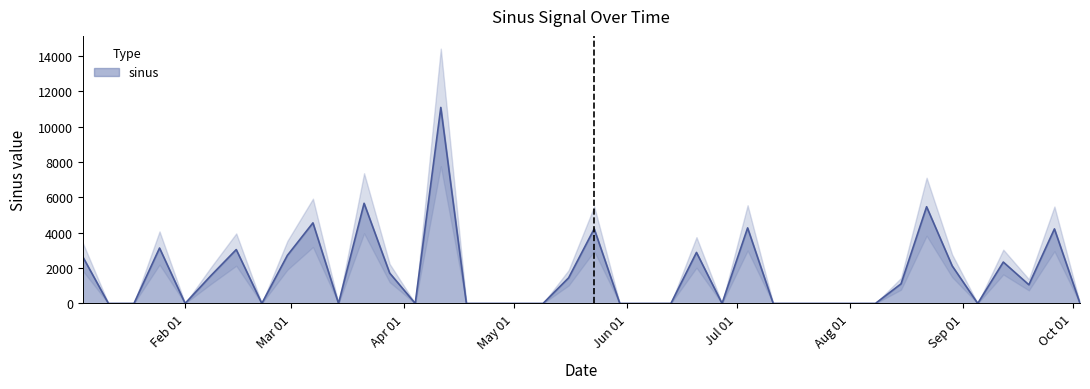

What is the maximum value for sinus?

11079.0